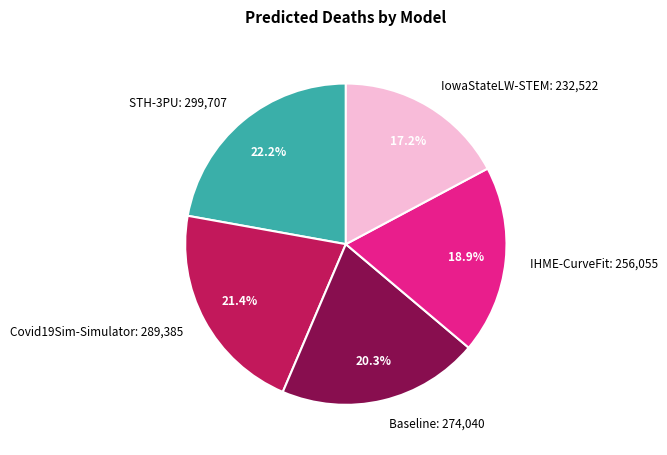

Which has a higher value, Covid19Sim-Simulator or Baseline?

Covid19Sim-Simulator